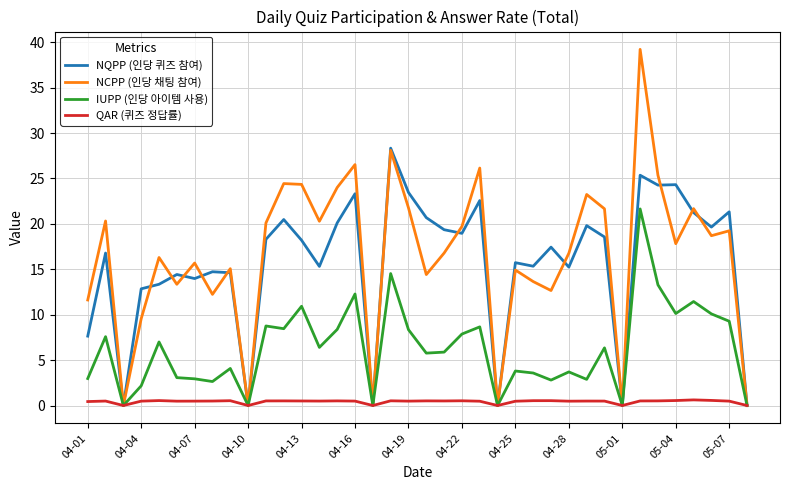

What is the highest value of the NQPP (인당 퀴즈 참여) series?

28.3